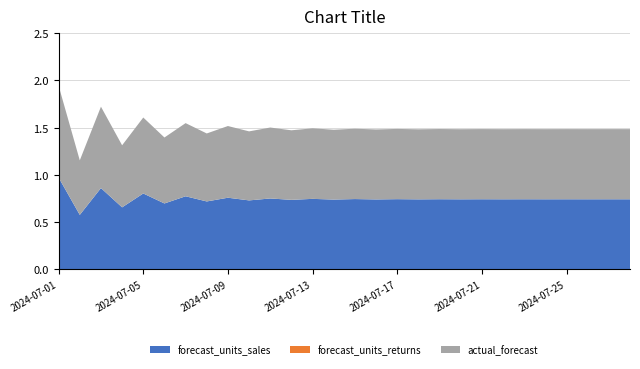

Reading left to right, what are all the values shown in this chart?

forecast_units_sales: 1.0	0.6	0.9	0.7	0.8	0.7	0.8	0.7	0.8	0.7	0.8	0.7	0.7	0.7	0.7	0.7	0.7	0.7	0.7	0.7	0.7	0.7	0.7	0.7	0.7	0.7	0.7	0.7
forecast_units_returns: 0.0	0.0	0.0	0.0	0.0	0.0	0.0	0.0	0.0	0.0	0.0	0.0	0.0	0.0	0.0	0.0	0.0	0.0	0.0	0.0	0.0	0.0	0.0	0.0	0.0	0.0	0.0	0.0
actual_forecast: 1.0	0.6	0.9	0.7	0.8	0.7	0.8	0.7	0.8	0.7	0.8	0.7	0.7	0.7	0.7	0.7	0.7	0.7	0.7	0.7	0.7	0.7	0.7	0.7	0.7	0.7	0.7	0.7